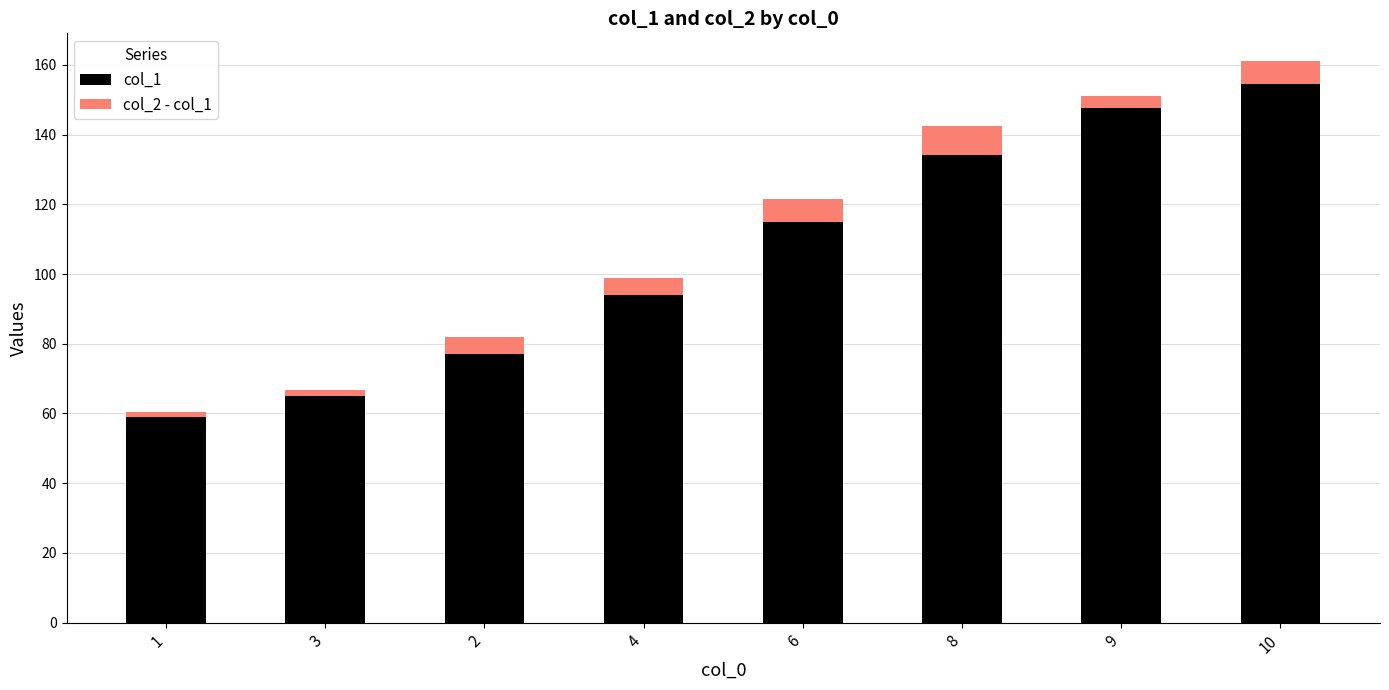

At which category is the sum across all series the highest?

10